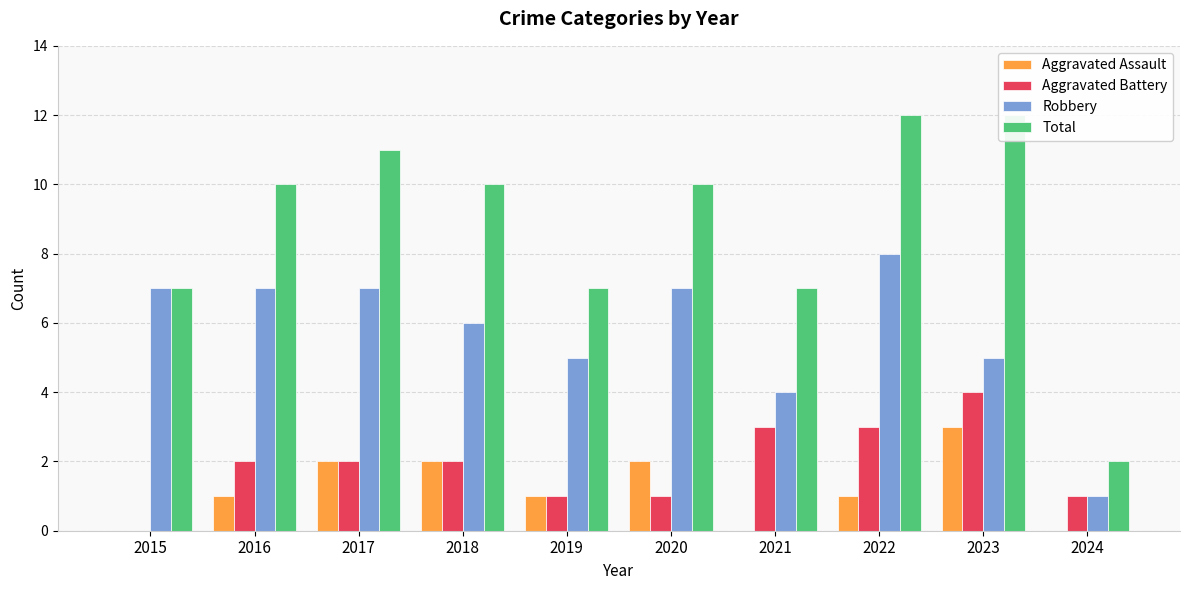

How many groups of bars are there?

10